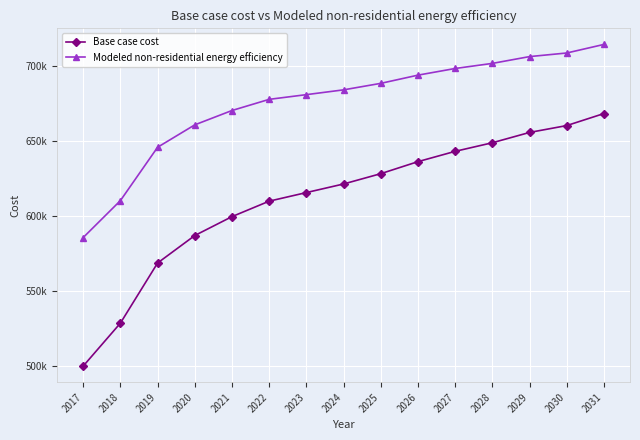

What is the minimum value for Modeled non-residential energy efficiency?

585601.1